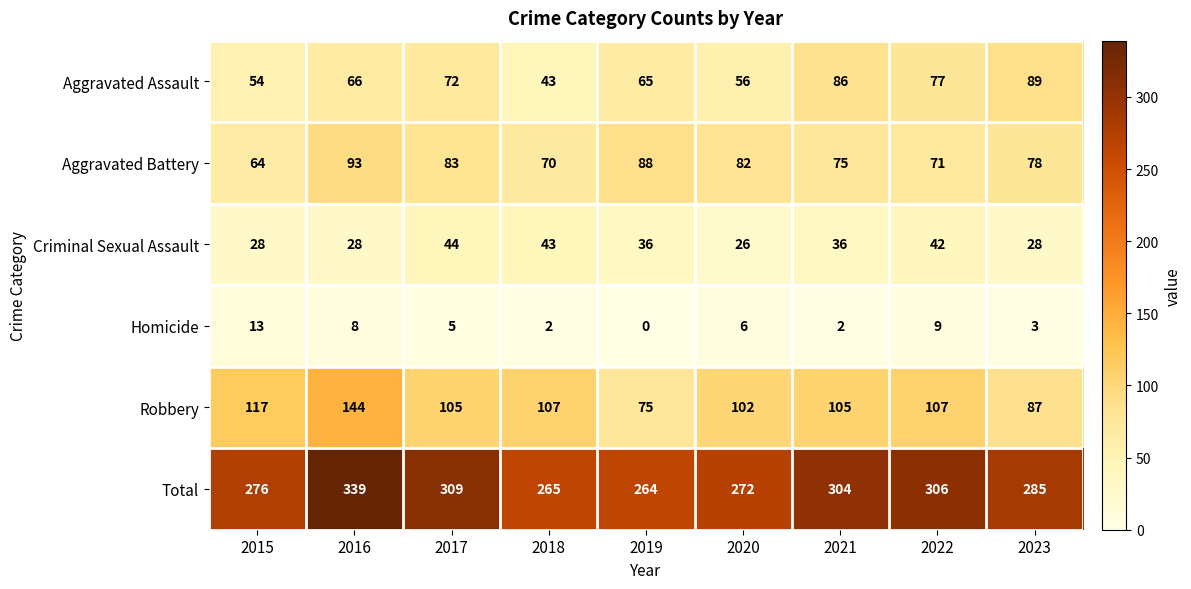

At which label does Criminal Sexual Assault reach its minimum?

2020